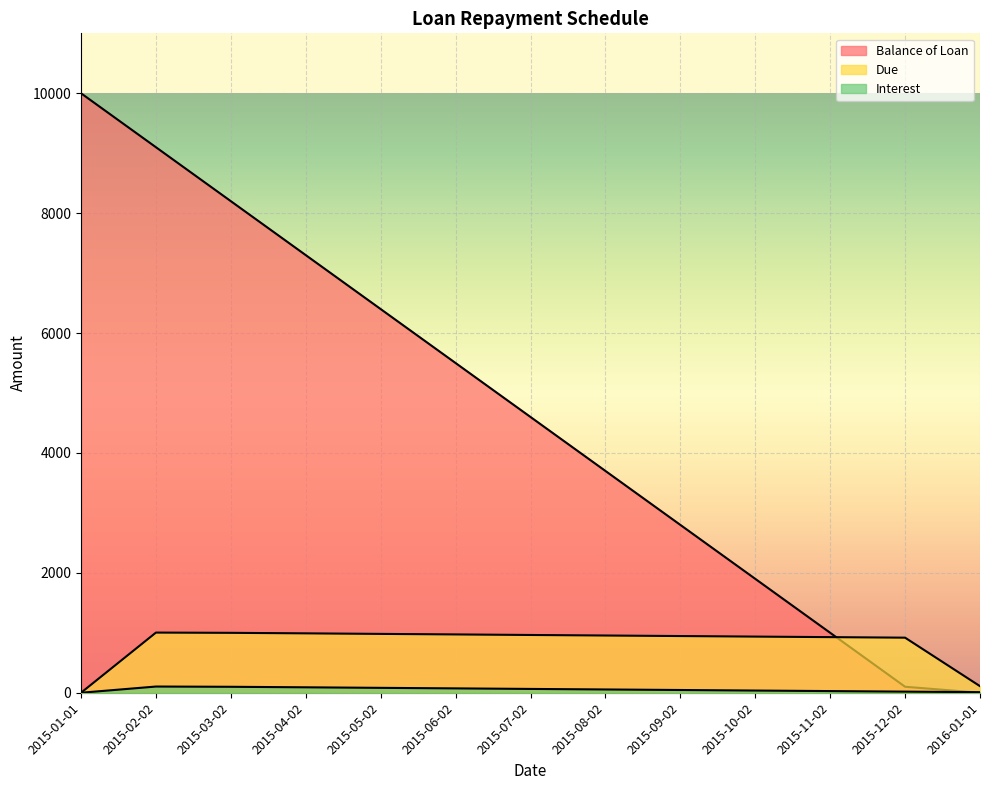

How many data points in Due are less than 954?

6